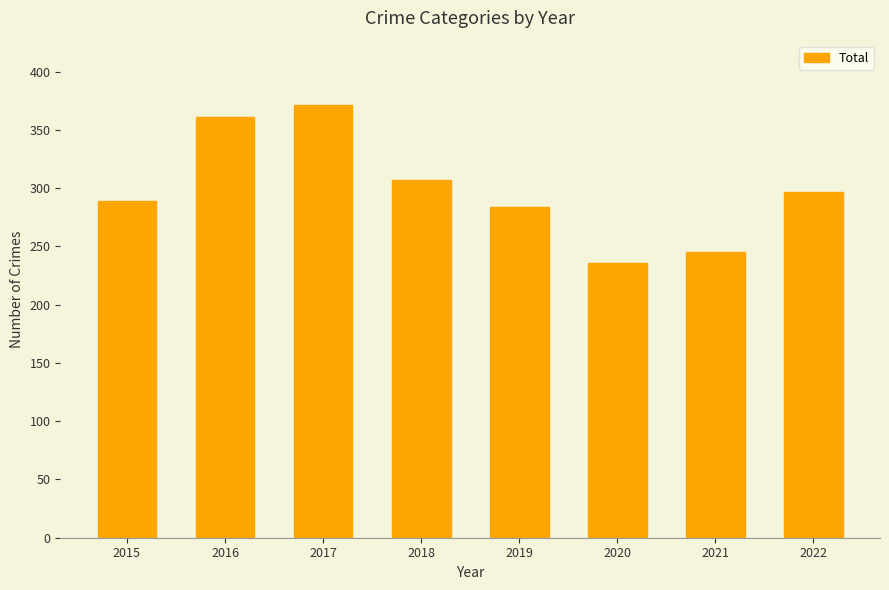

Between 2019 and 2020, which is larger?

2019